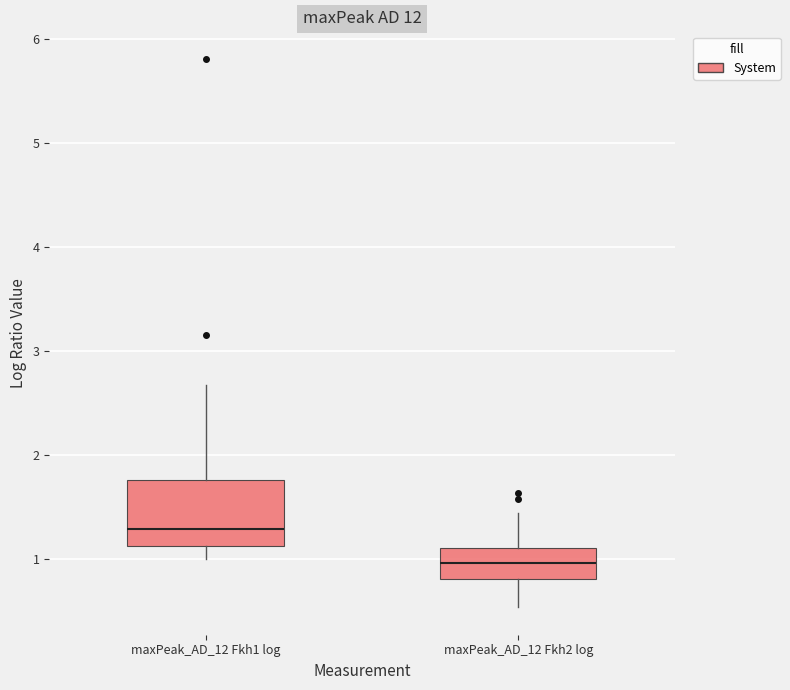

Reading left to right, transcribe this box plot: for each box, give where its median line is, the range the box spans, and where its two whiskers end, as read against the y-axis. The values are not printed on the chart, so give them approximately, as read against the axis.

maxPeak_AD_12 Fkh1 log: median 1.3, box 1.1 to 1.8, whiskers 1.0 to 2.7
maxPeak_AD_12 Fkh2 log: median 1.0, box 0.8 to 1.1, whiskers 0.5 to 1.4